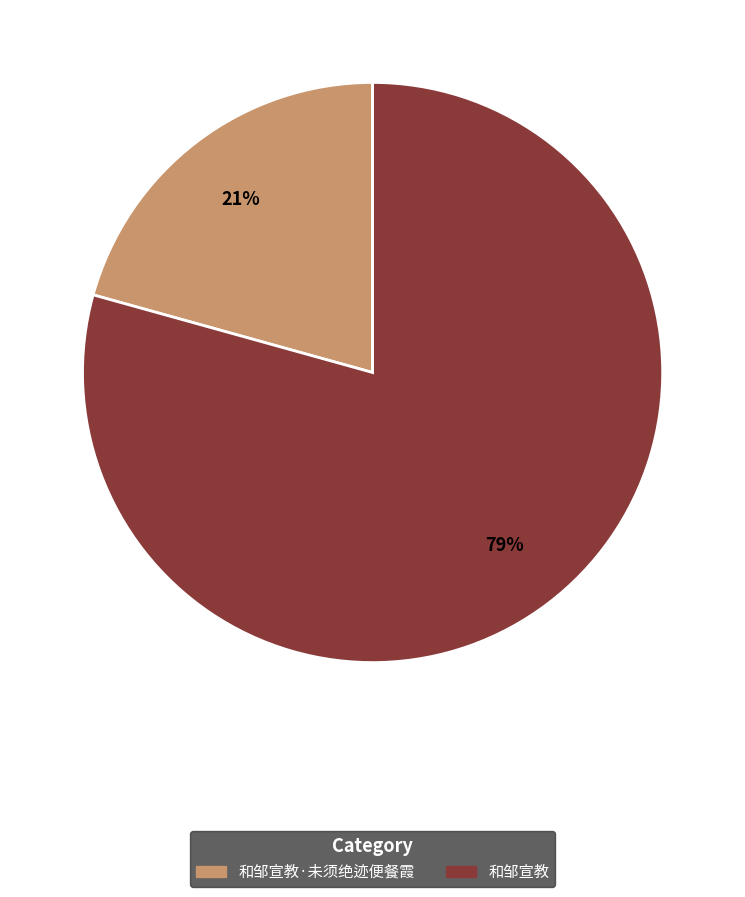

To the nearest percent, what is the average slice percentage?

50%